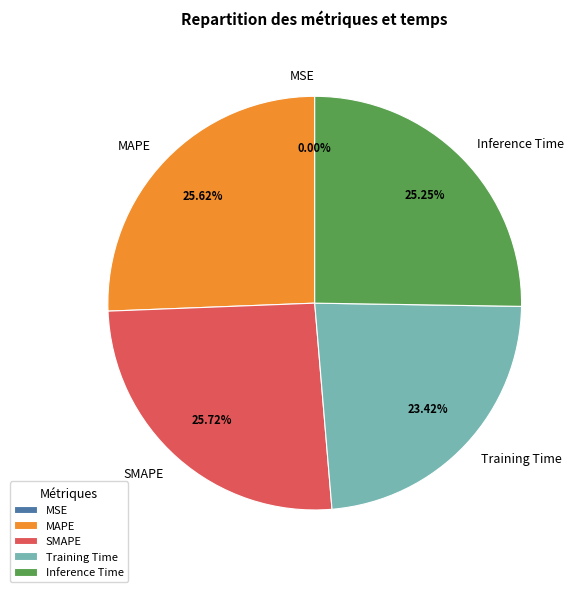

Is the sum of Inference Time and SMAPE greater than half?

Yes